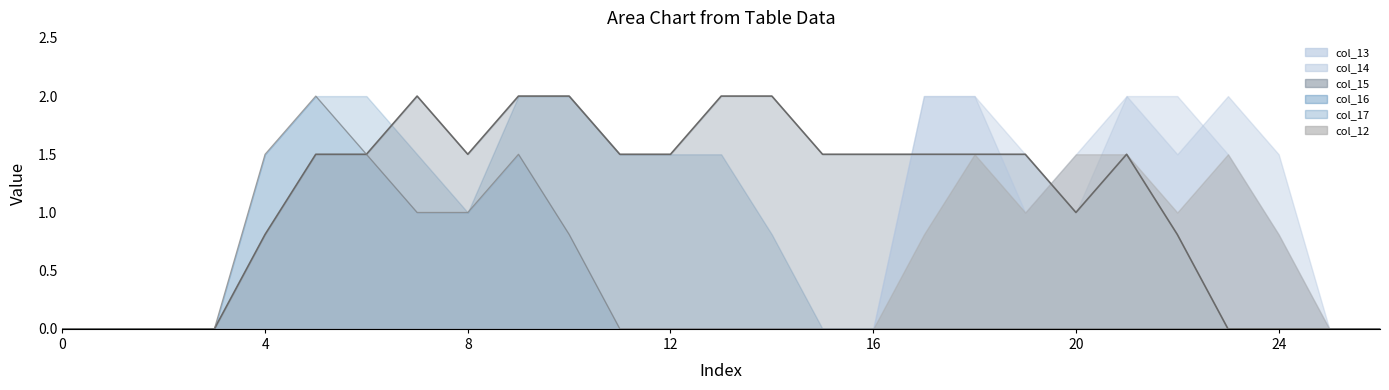

The col_17_line series shows 0.2 at 10. True or false?

False